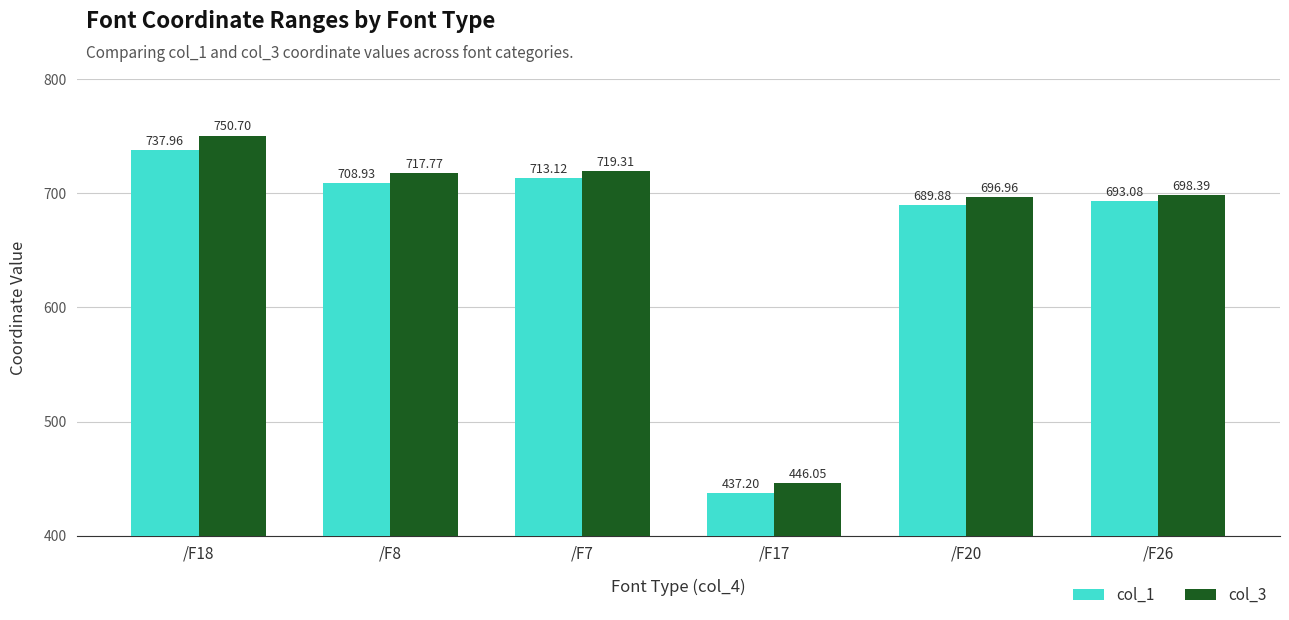

How many groups of bars are there?

6